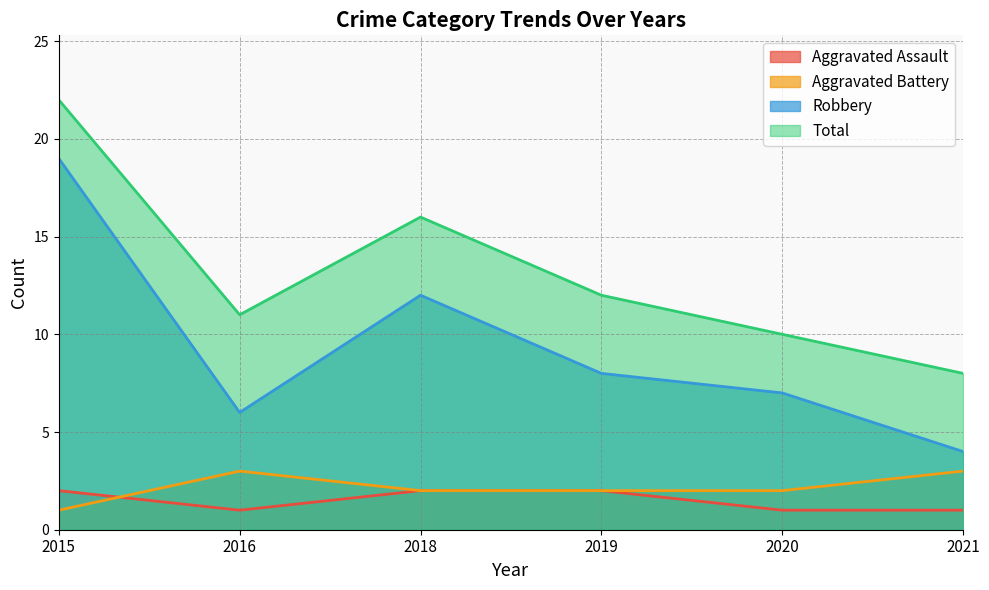

What are all the series names shown in the legend?

Aggravated Assault, Aggravated Battery, Robbery, Total